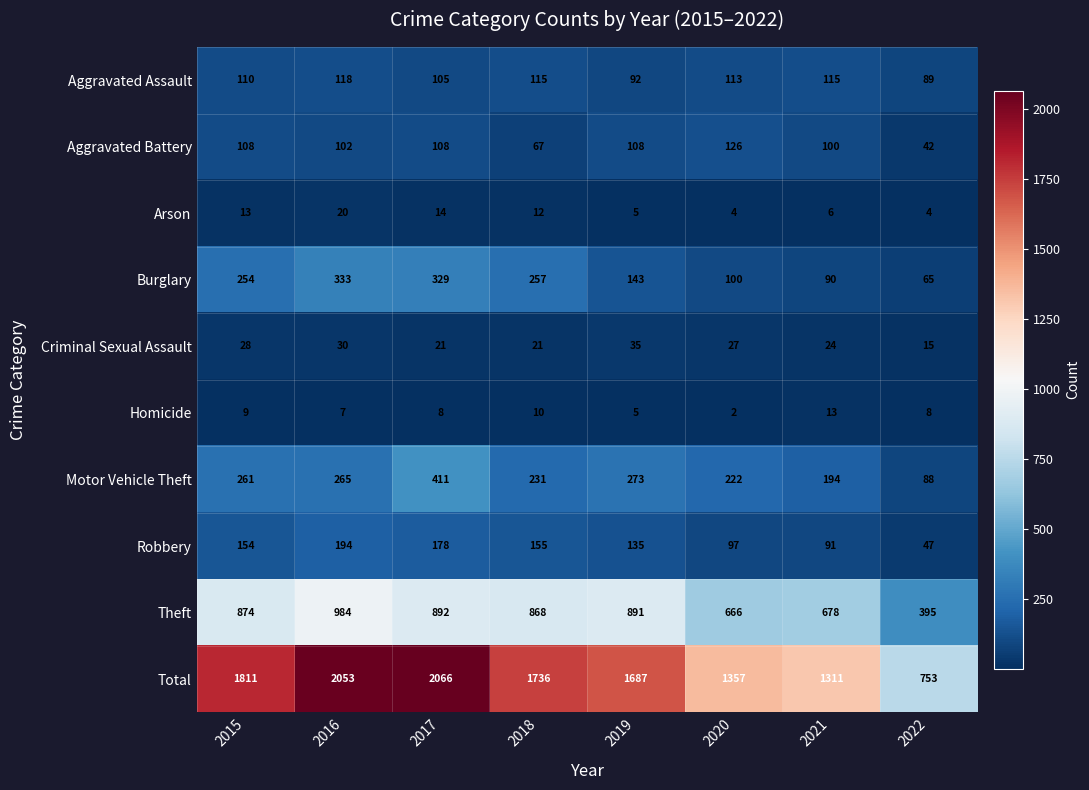

Between 2017 and 2022, which series saw the biggest shift?

Total